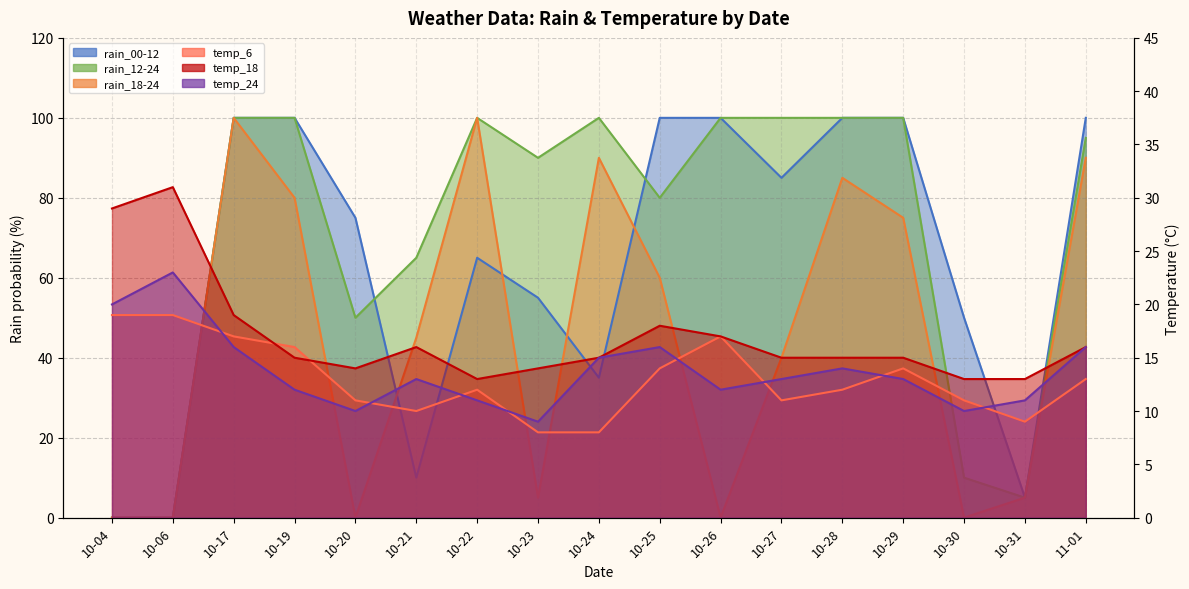

What is the difference between the temp_24 values at 10-31 and 10-25?

5